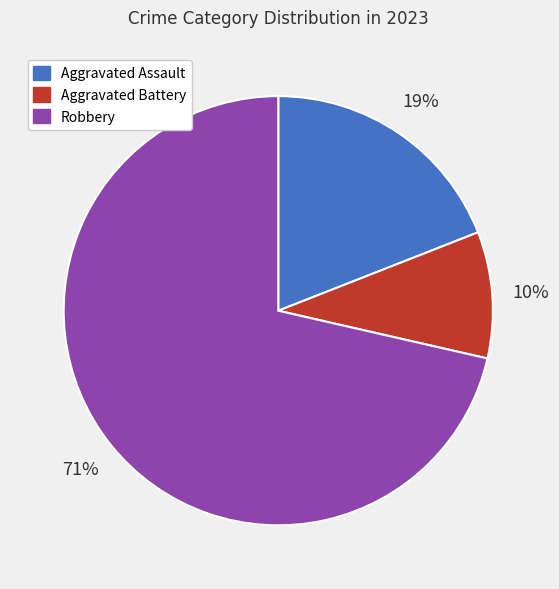

Count the number of slices in the pie.

3